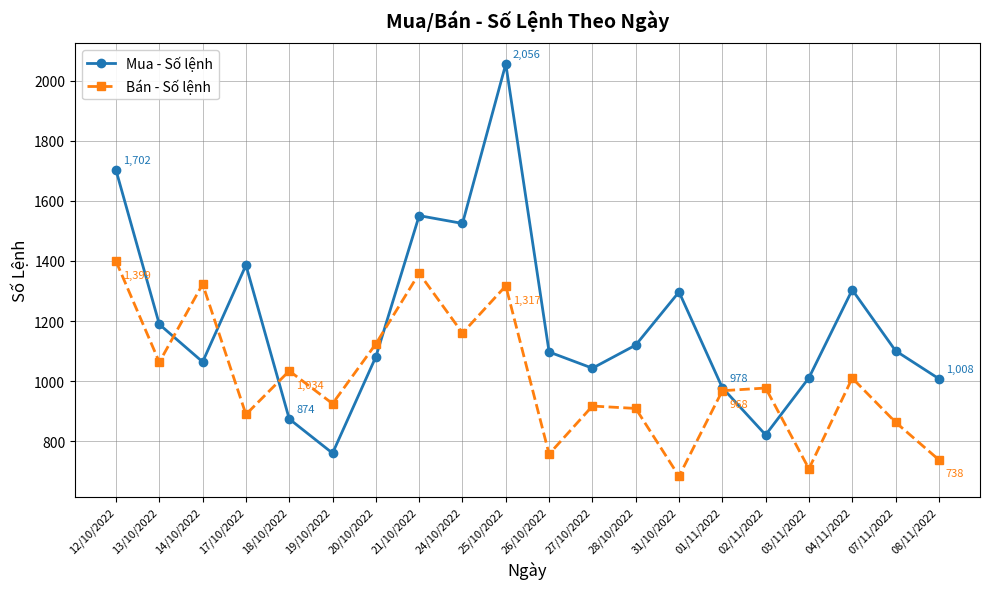

Which series has the widest spread of values?

Mua - Số lệnh